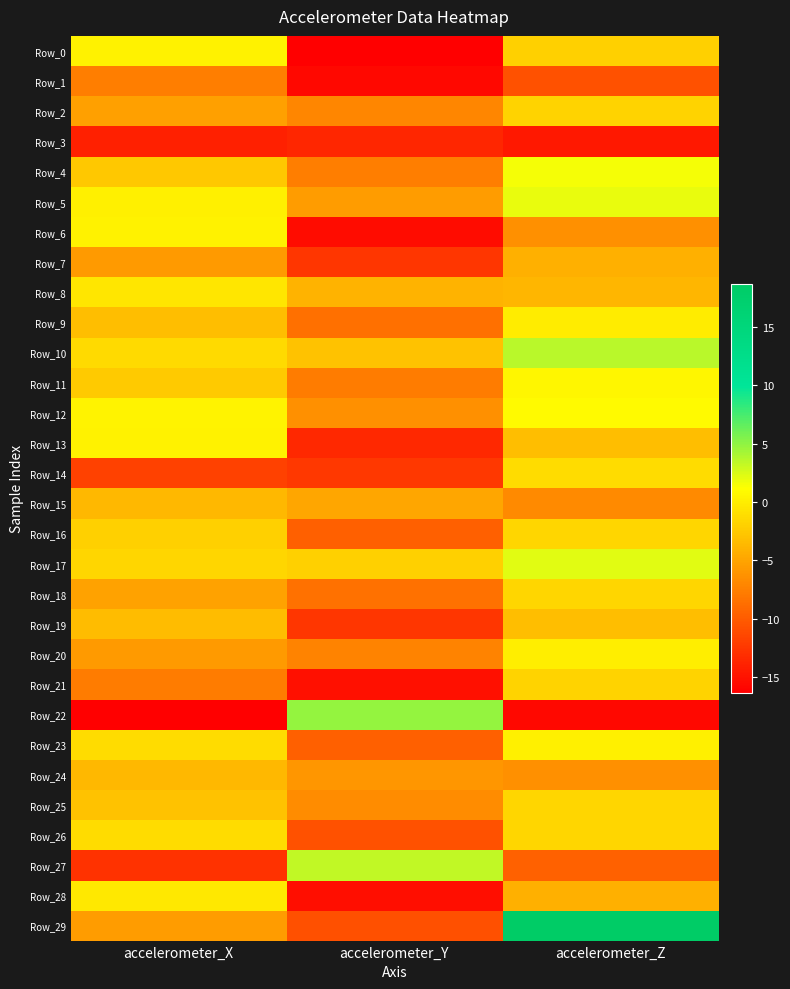

At which category is the sum across all series the highest?

accelerometer_Z